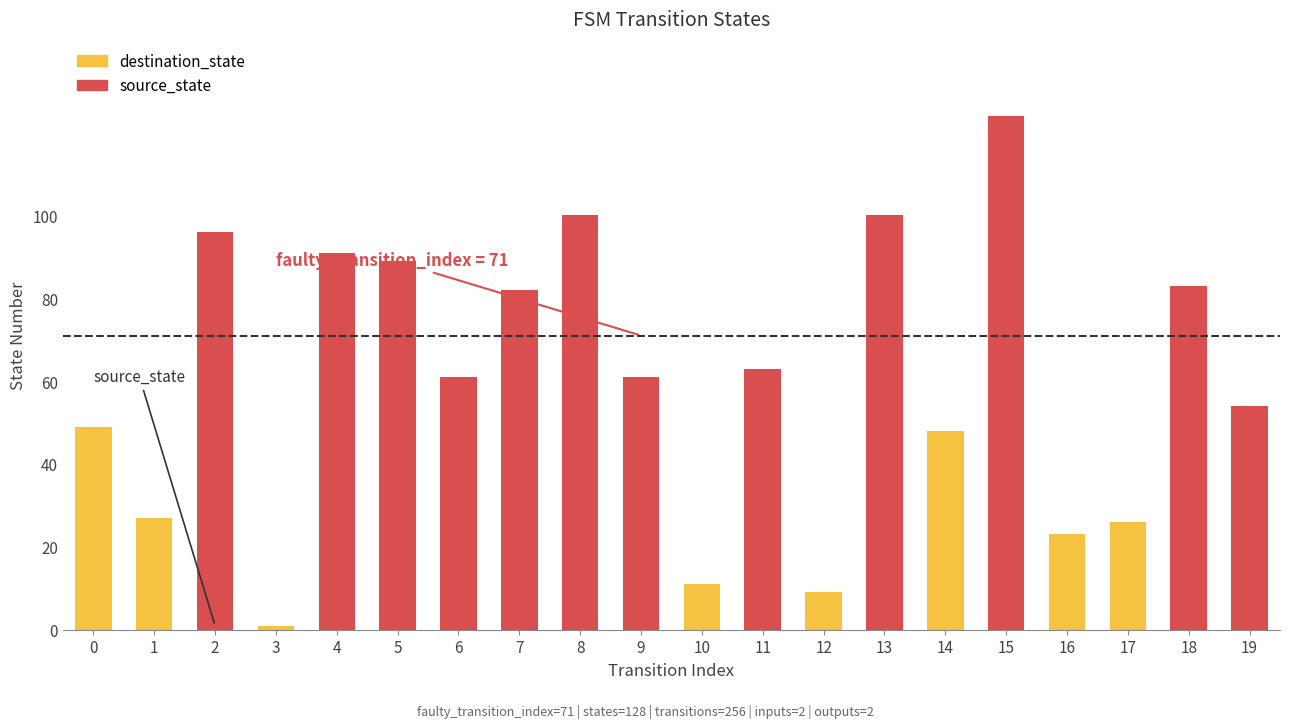

Which has a higher value, 18 or 5?

5